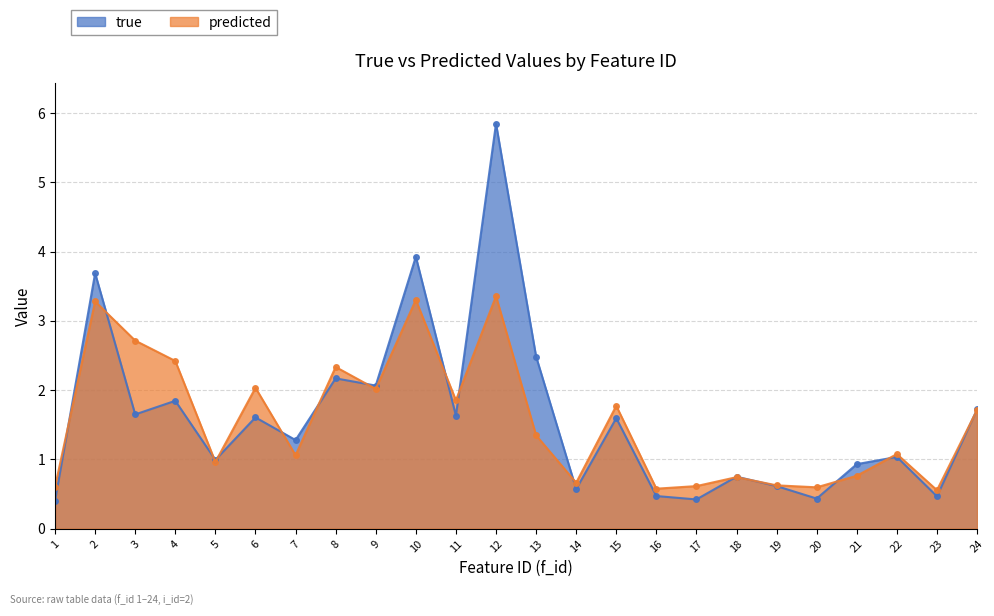

The predicted series shows 3.3 at 2. True or false?

True